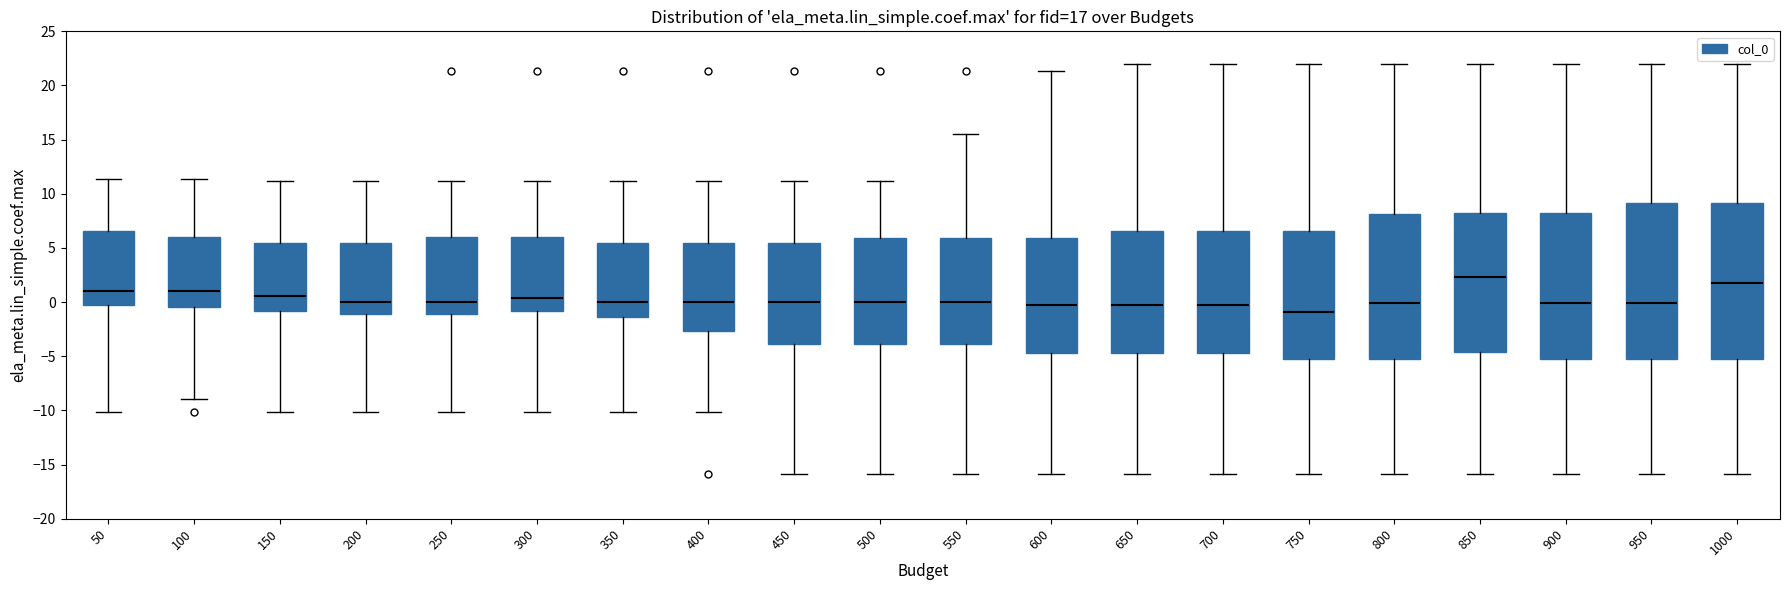

Where does the upper whisker of the box at x = 850 end on the y-axis? The values are not printed on the chart, so give them approximately, as read against the axis.

22.0